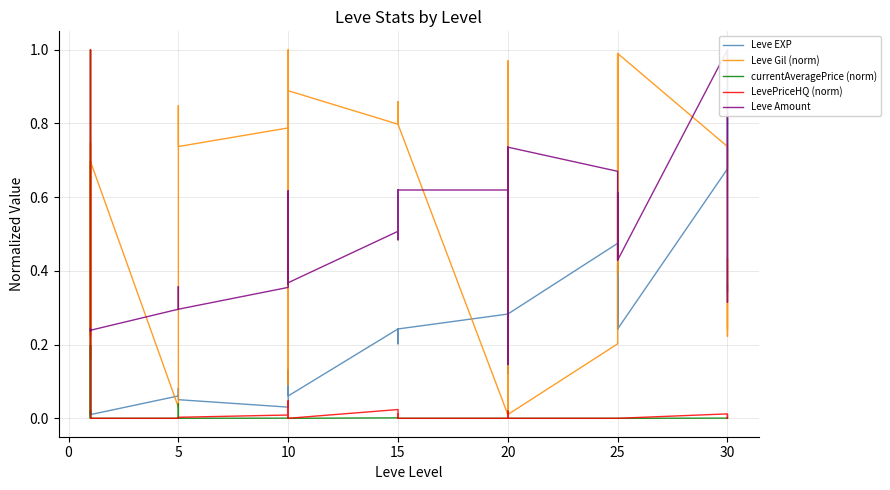

What is the difference between the highest and lowest values at 5?

0.3